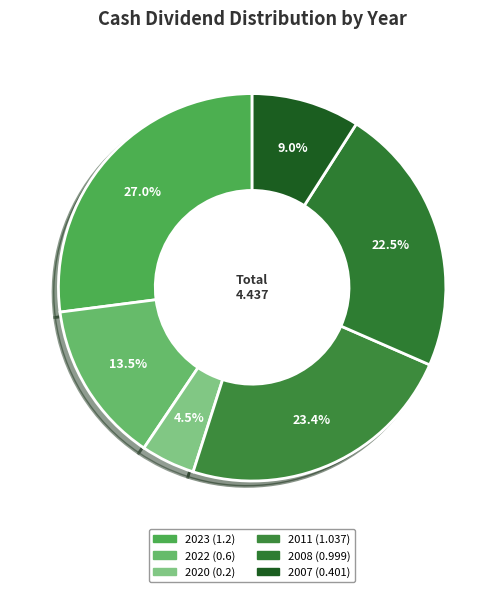

What portion of the pie excludes 2011 (1.037)?

76.6%